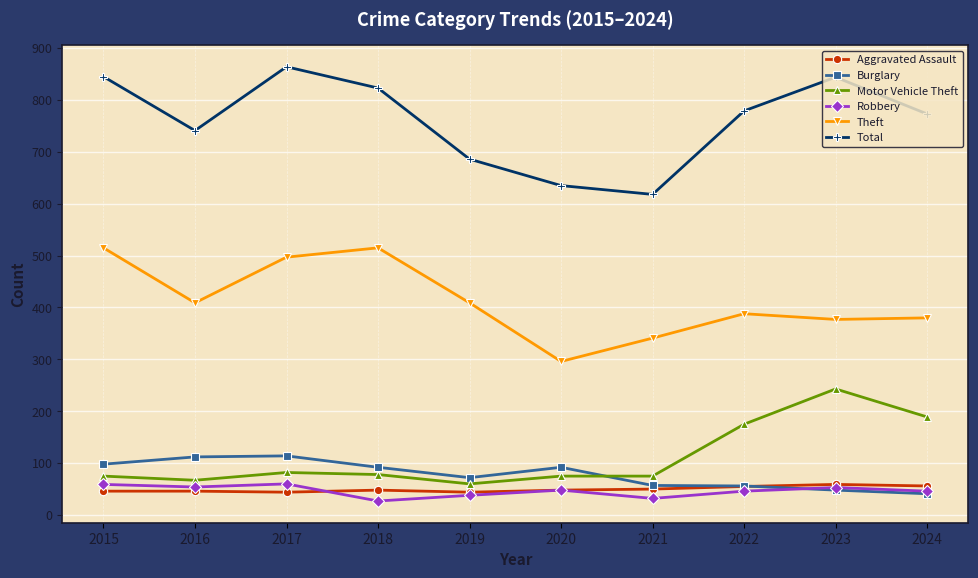

How many interior local valleys does the Total series have?

2